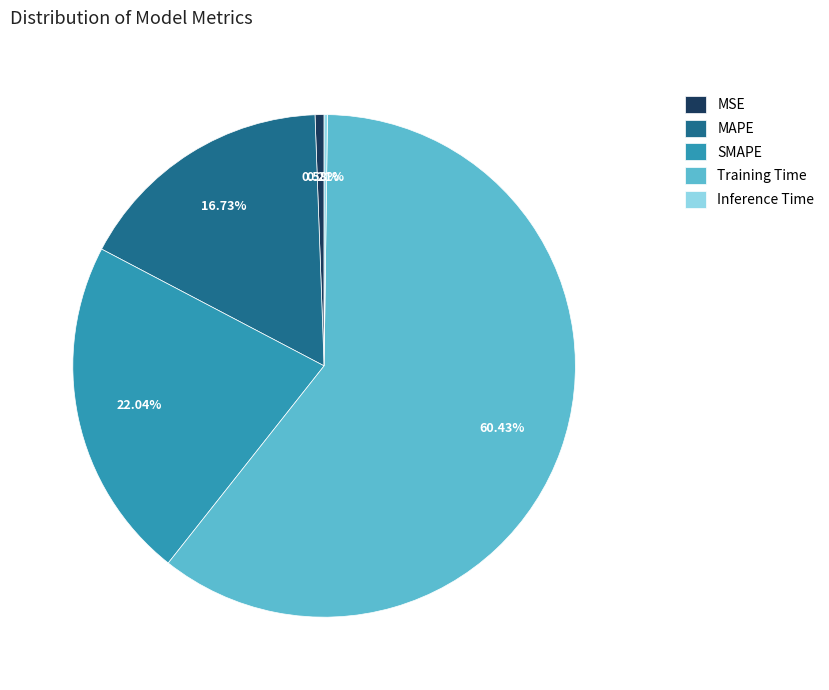

What is the majority slice?

Training Time